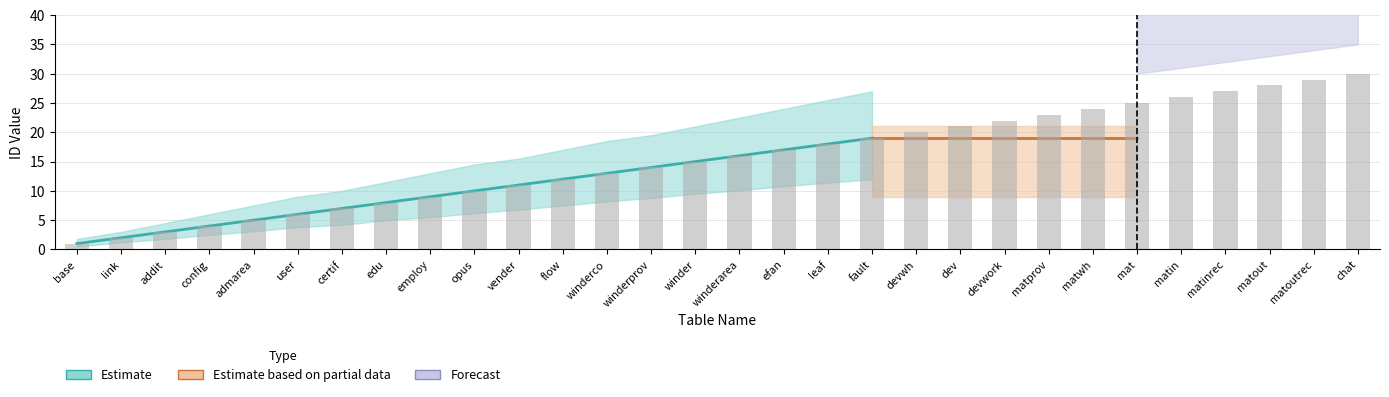

Does the chart contain stacked bars?

No